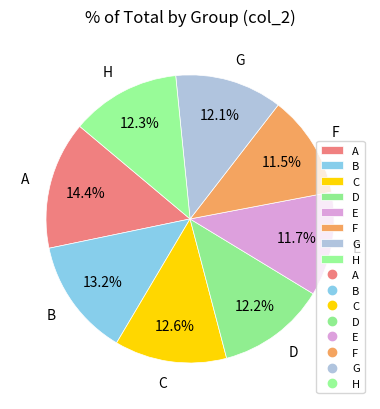

The A slice represents 14% of the pie. True or false?

True